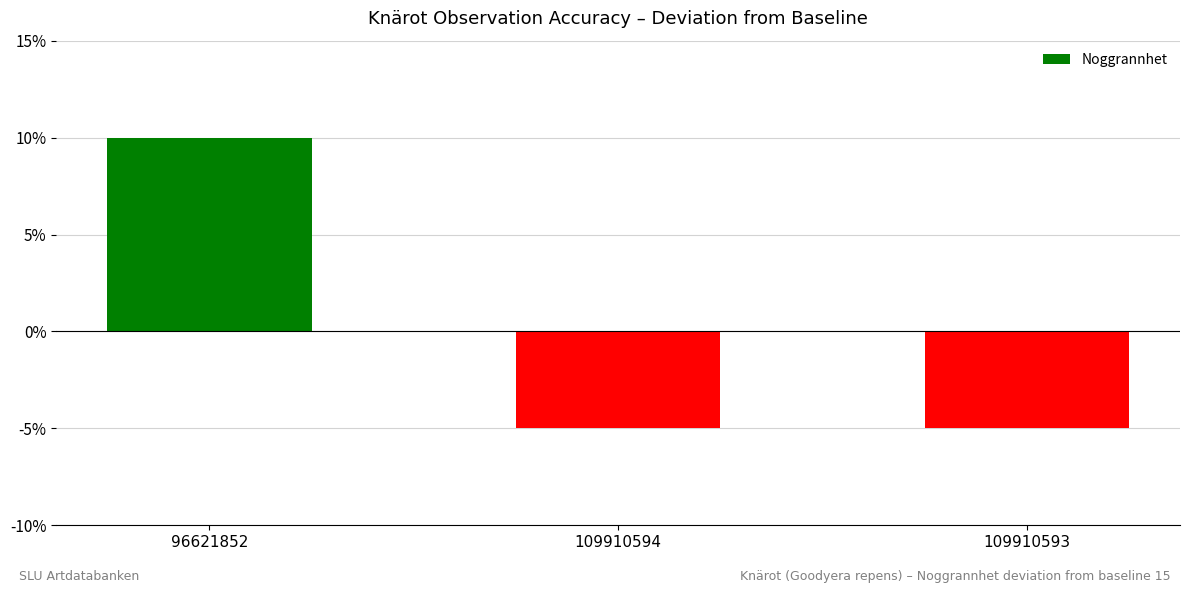

What is the sum of the values at 109910594 and 109910593?

-10